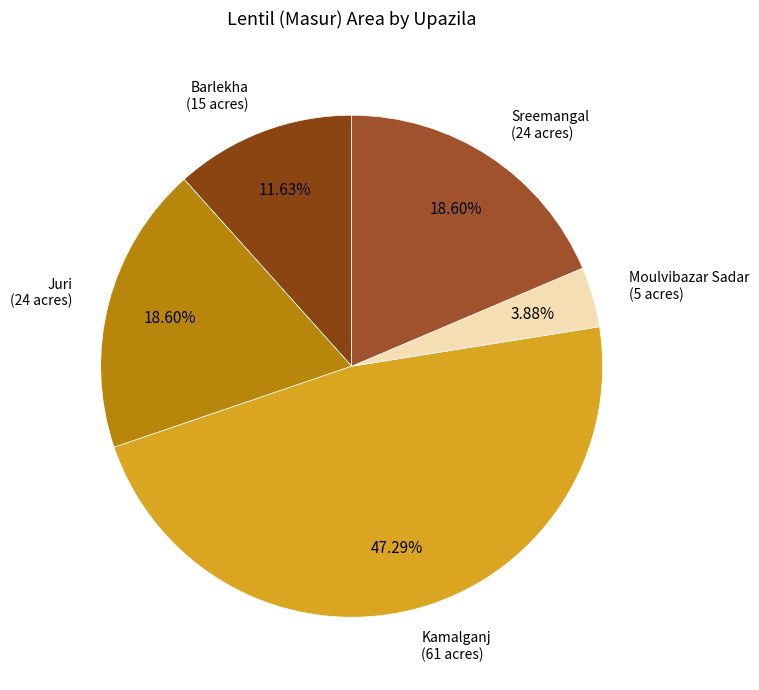

Which category has the biggest portion of the pie?

Kamalganj